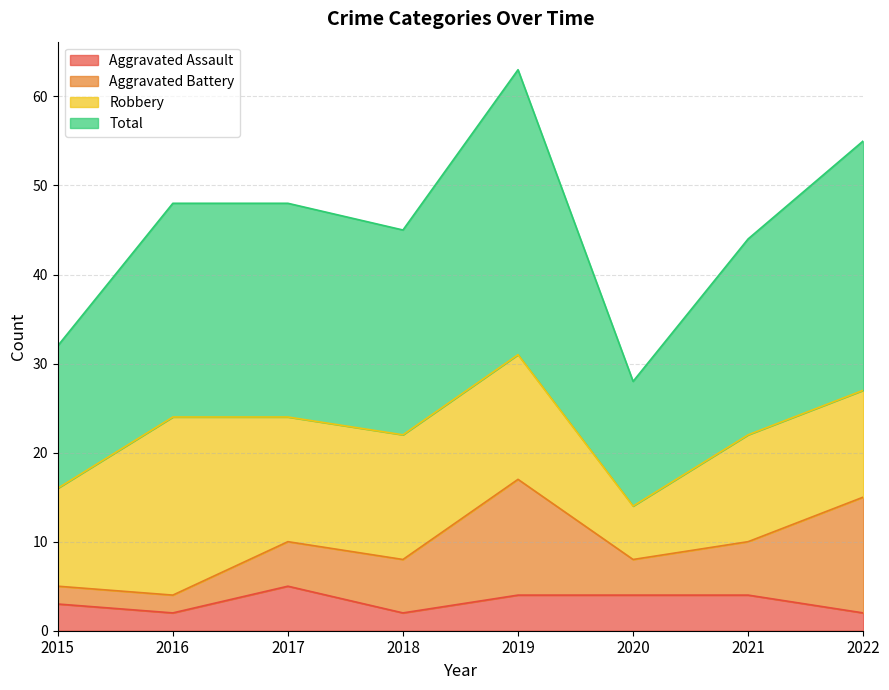

Which series has the largest total across all categories?

Total